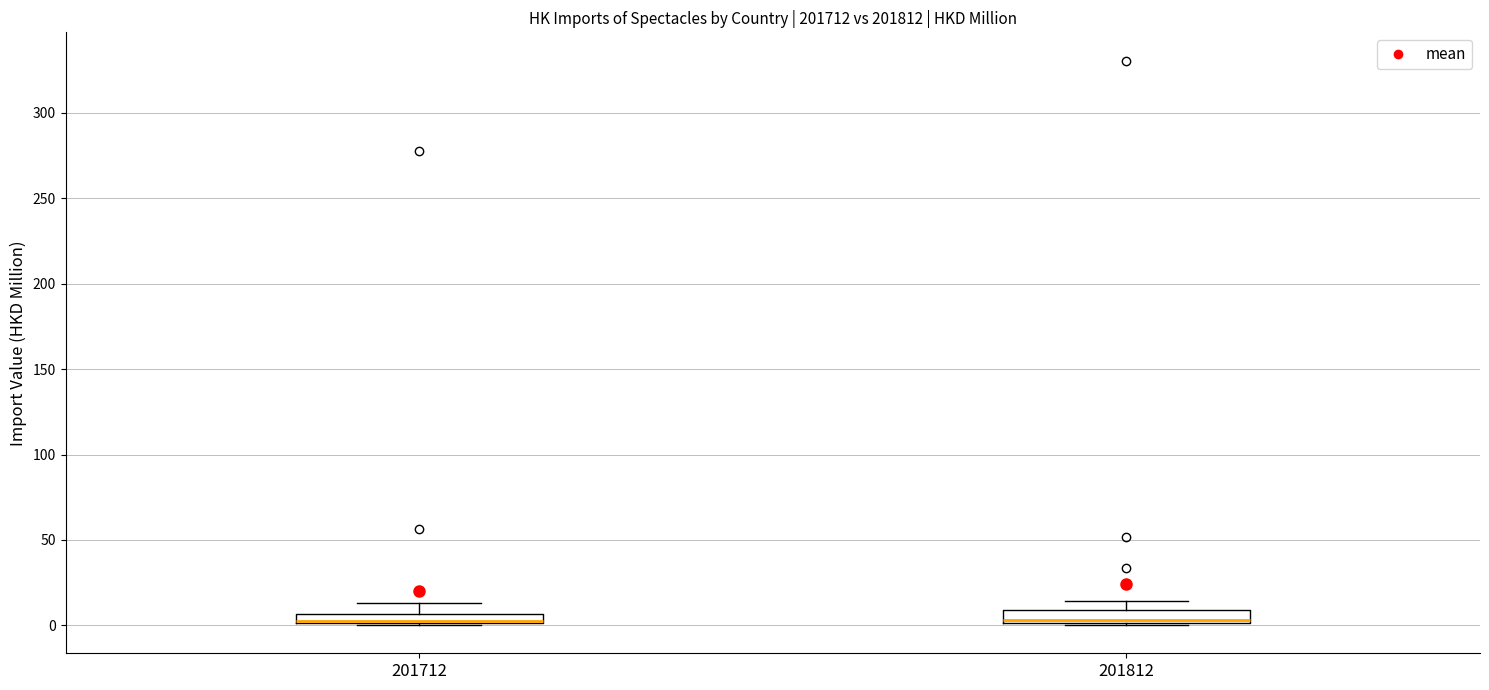

Where does the upper whisker of the box at x = 201812 end on the y-axis? The values are not printed on the chart, so give them approximately, as read against the axis.

15